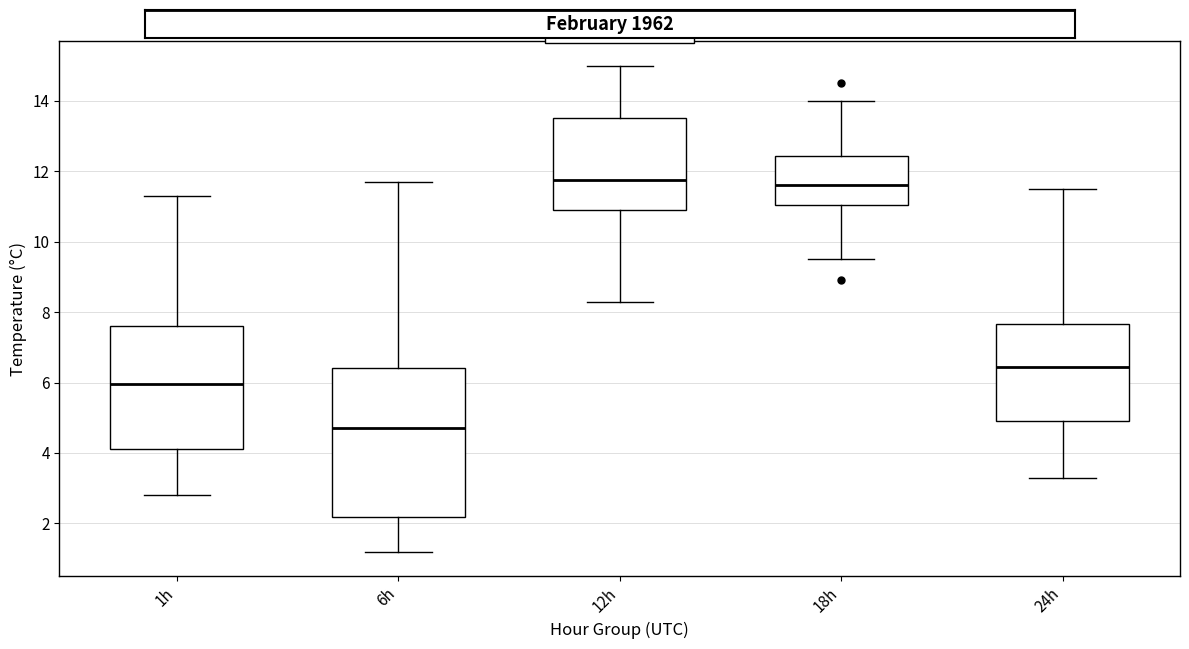

Reading left to right, read every box against the y-axis: the position of its median line, the range the box covers, and the ends of its whiskers. The values are not printed on the chart, so give them approximately, as read against the axis.

1h: median 6.0, box 4.2 to 7.6, whiskers 2.8 to 11.4
6h: median 4.8, box 2.2 to 6.4, whiskers 1.2 to 11.8
12h: median 11.8, box 11.0 to 13.6, whiskers 8.4 to 15.0
18h: median 11.6, box 11.0 to 12.4, whiskers 9.6 to 14.0
24h: median 6.4, box 5.0 to 7.6, whiskers 3.4 to 11.6